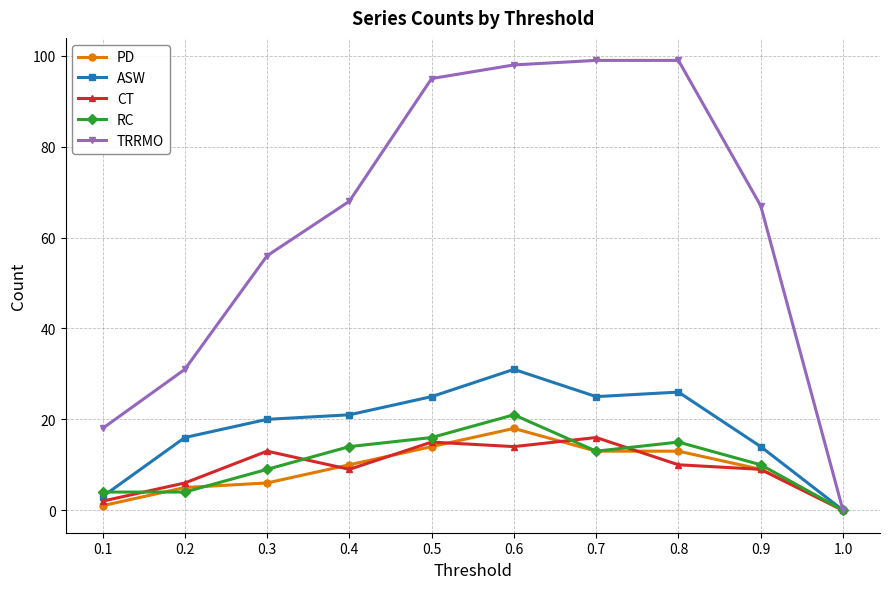

In RC, how many points are higher than both neighbors (excluding endpoints)?

2